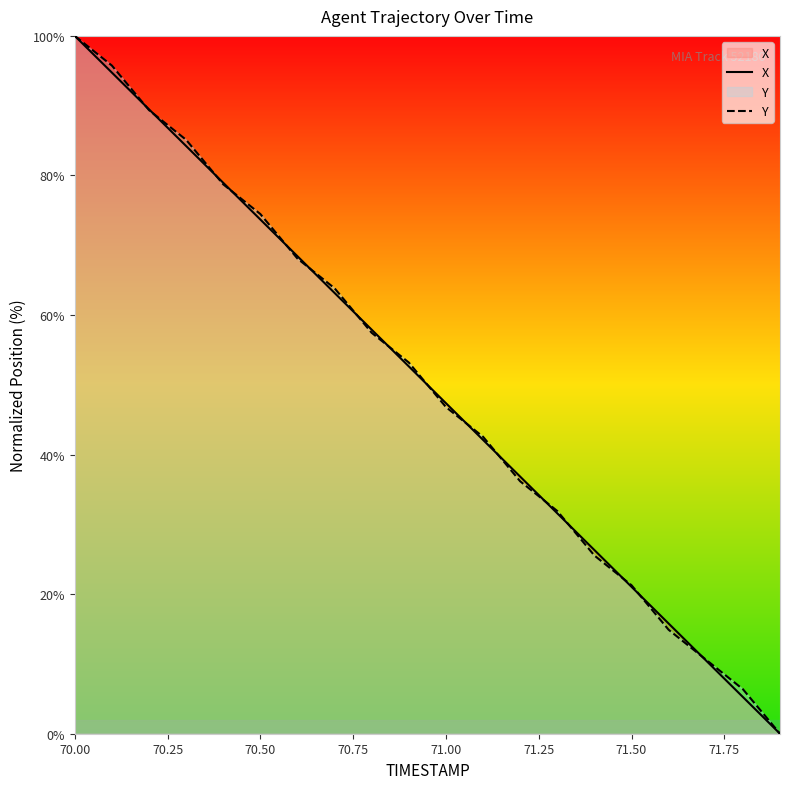

Reading right to left, what are all the values shown in this chart?

X: 0.0	5.3	10.5	15.8	21.0	26.3	31.6	36.8	42.1	47.4	52.6	57.9	63.2	68.4	73.7	78.9	84.2	89.5	94.7	100.0
Y: 0.0	6.4	10.6	14.9	21.3	25.5	31.9	36.2	42.6	46.8	53.2	57.4	63.8	68.1	74.5	78.7	85.1	89.4	95.7	100.0